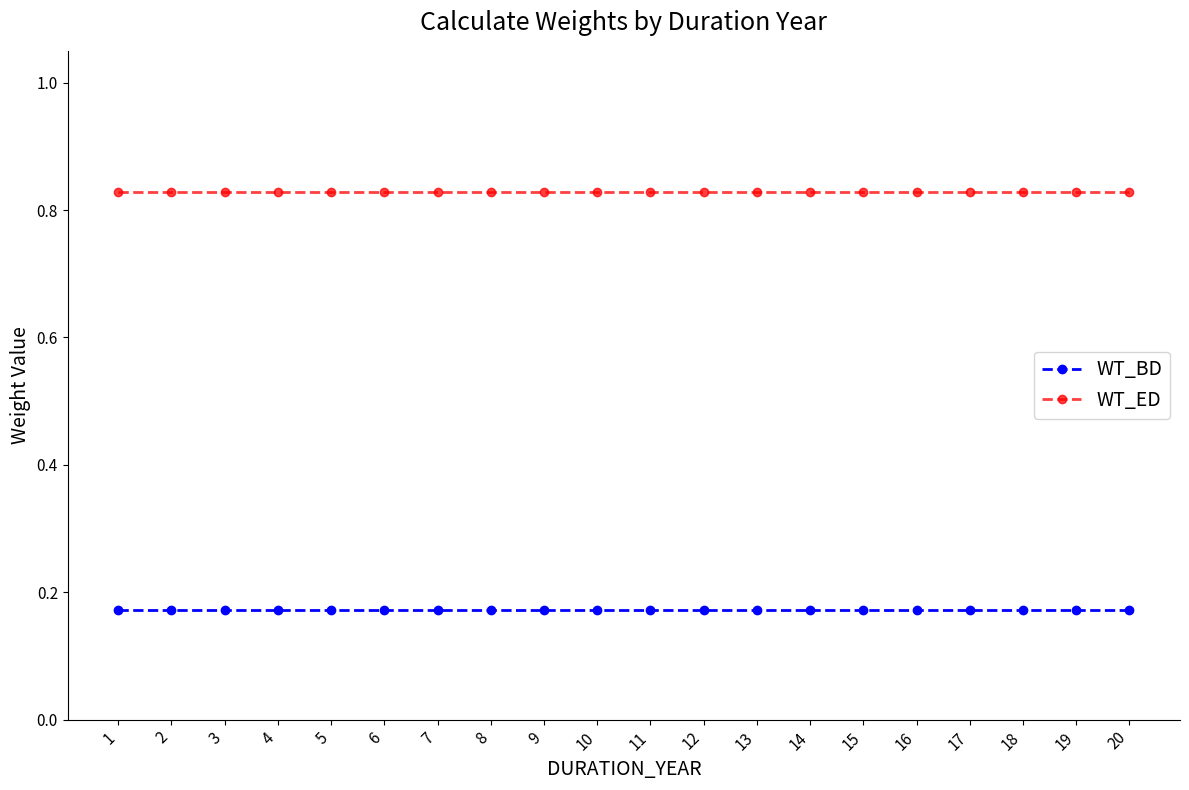

At how many categories does at least one series exceed 0?

20